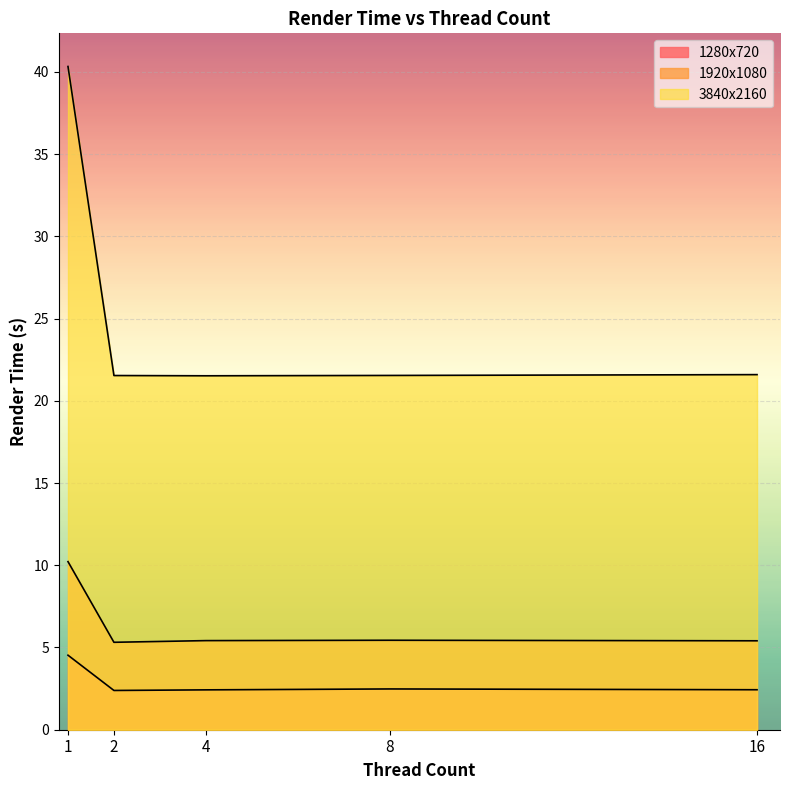

Rank the series by their average value, from lowest to highest.

1280x720, 1920x1080, 3840x2160